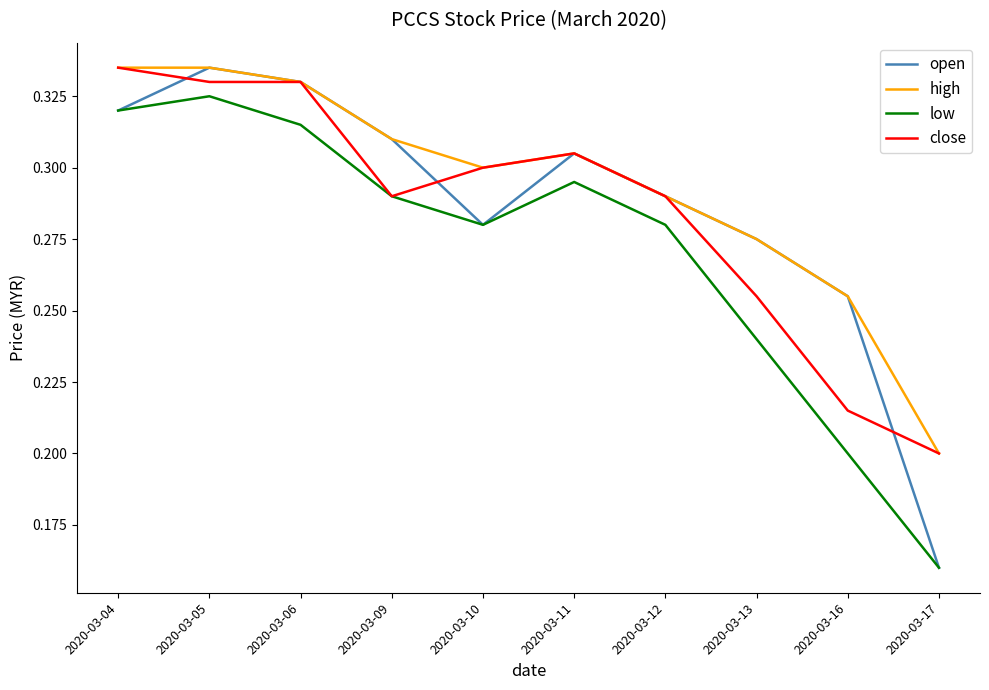

Where is open nearest to the value 0?

2020-03-17